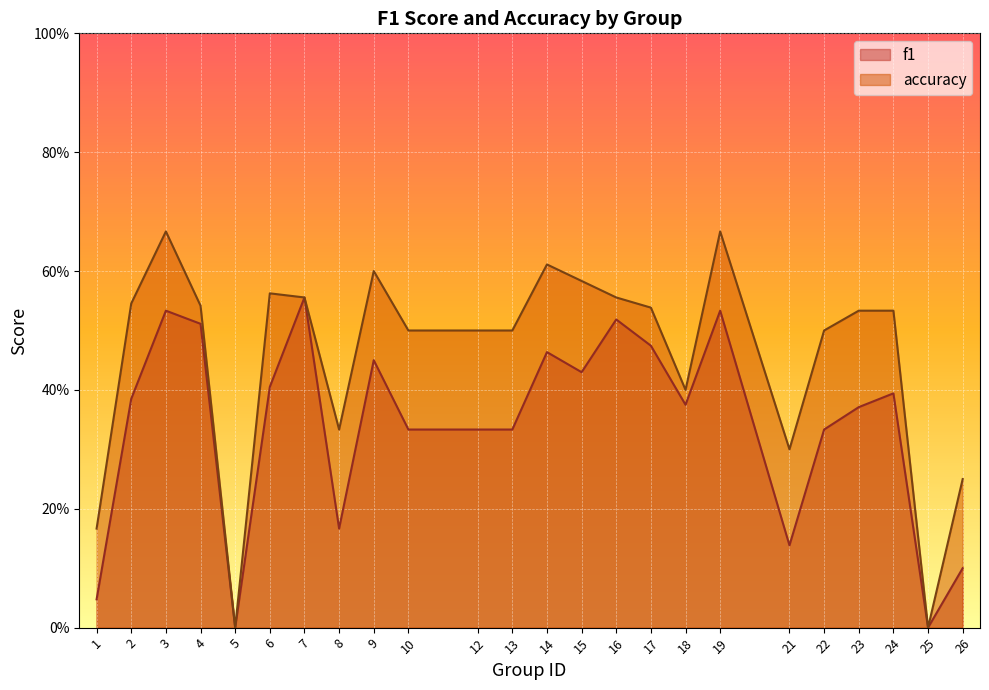

What is the average value of the accuracy series?

0.5